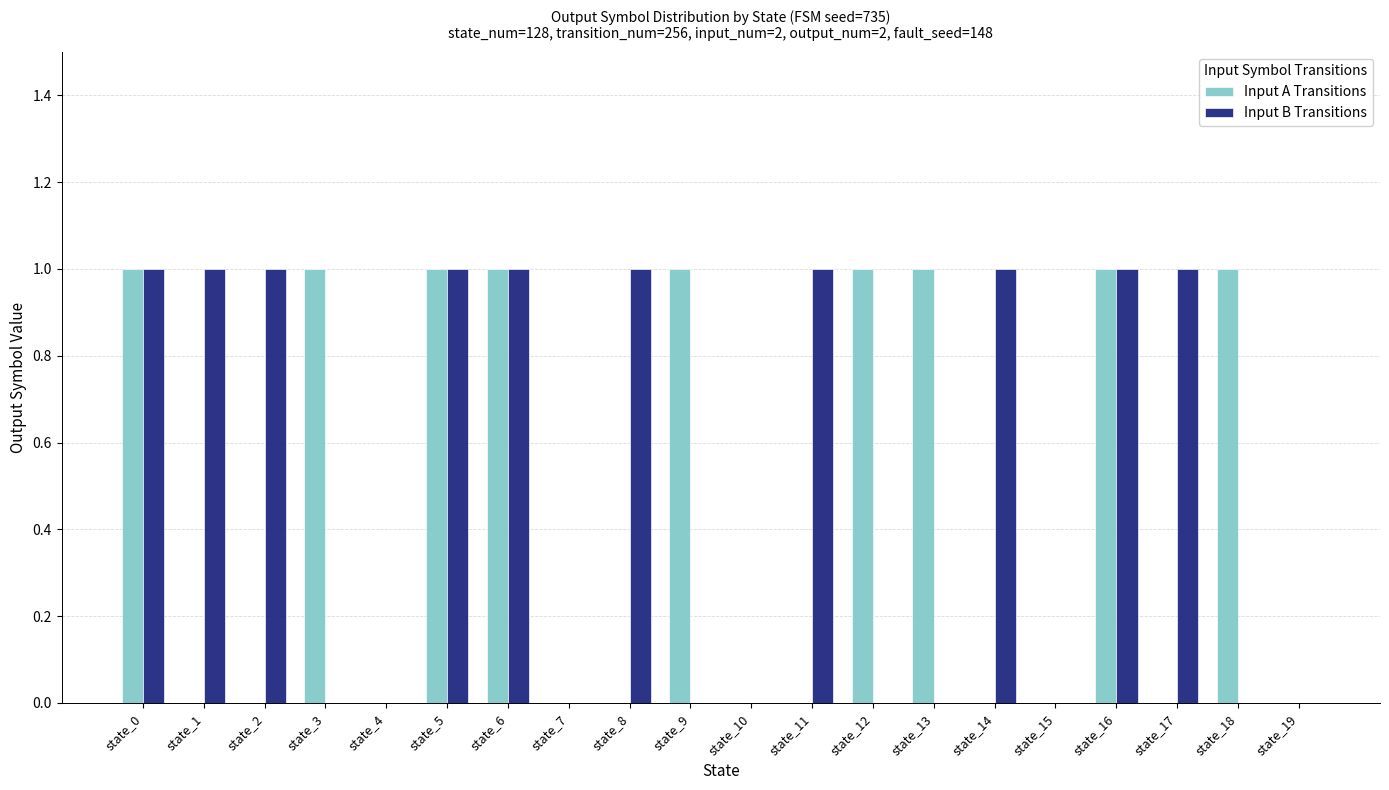

Between state_5 and state_8, which series saw the biggest shift?

Input A Transitions